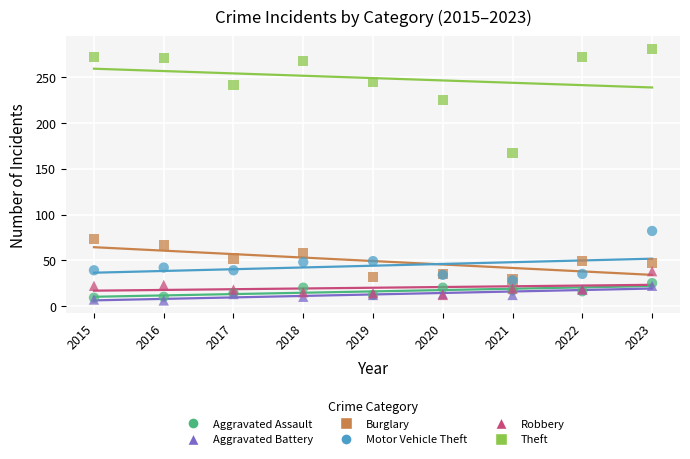

Which series reaches the maximum Y coordinate?

Theft